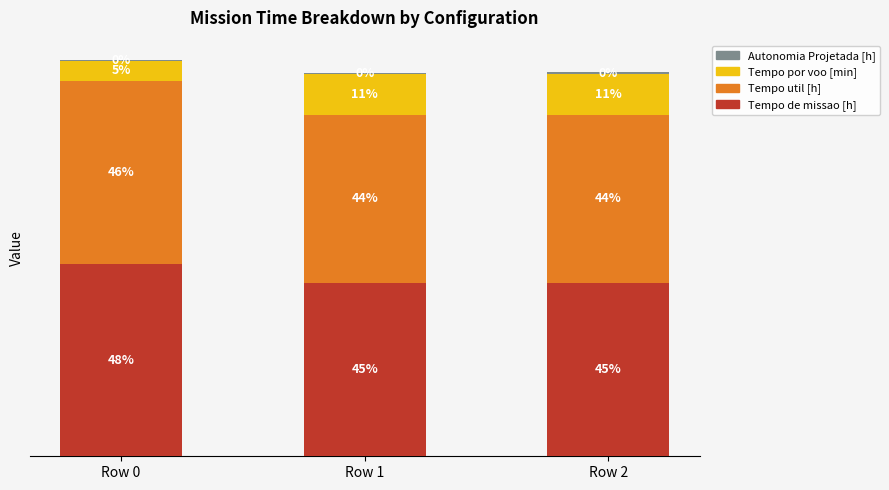

Does the chart contain stacked bars?

Yes